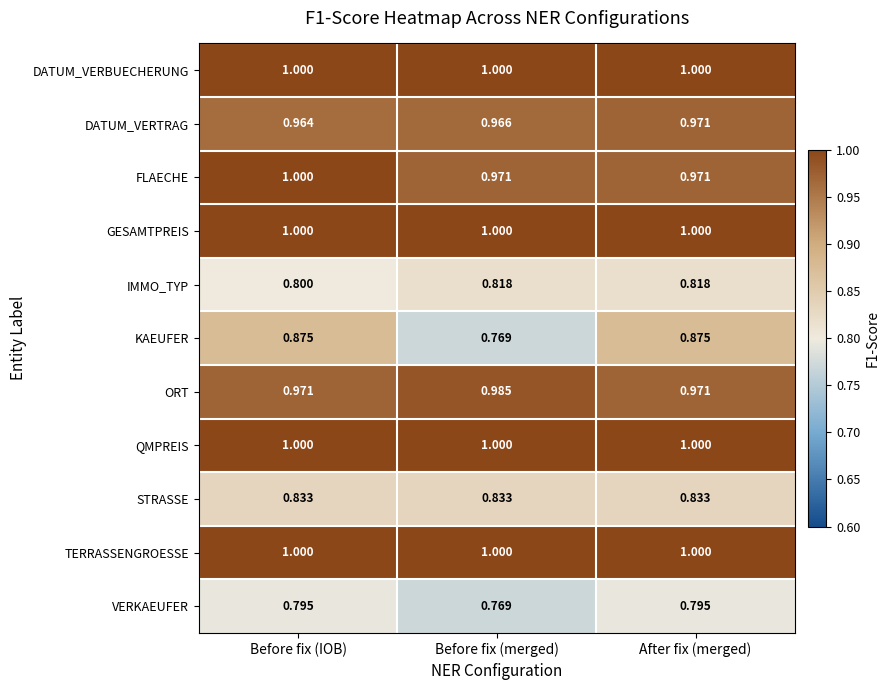

Which series has the largest range (max minus min)?

KAEUFER